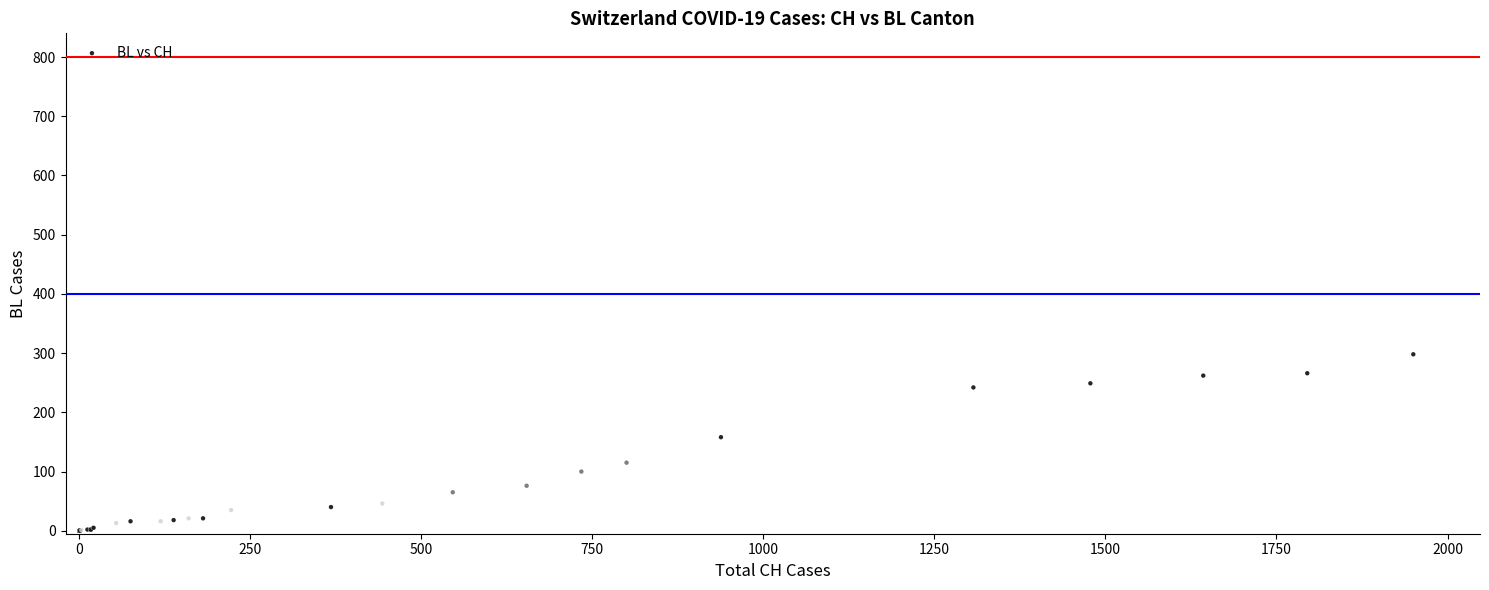

What Y value in the scatter plot is closest to 149?

158